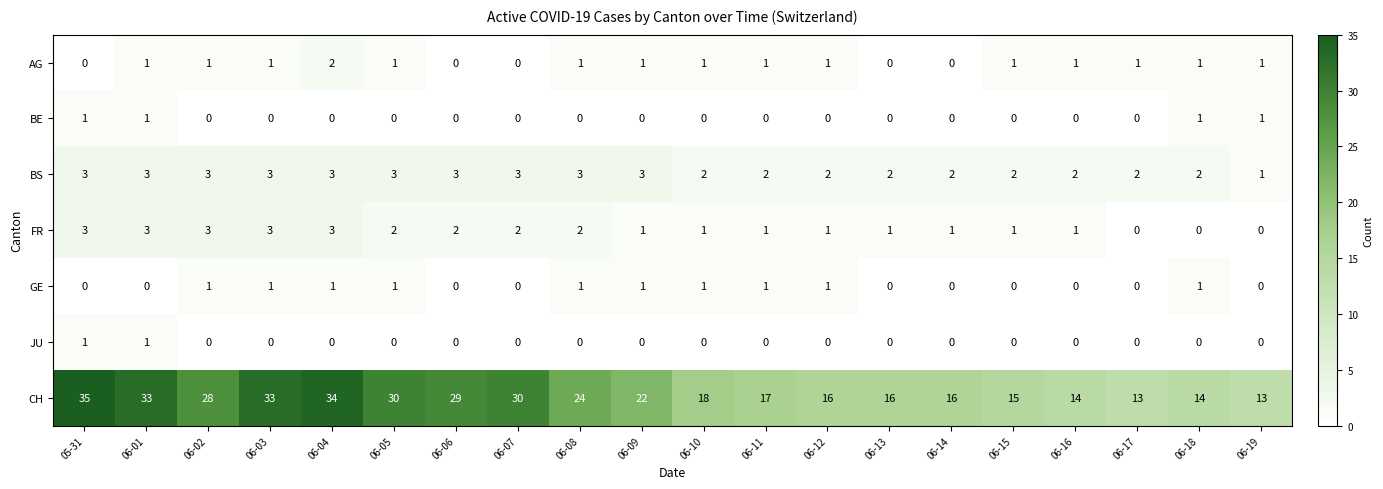

Which series has the largest range (max minus min)?

CH